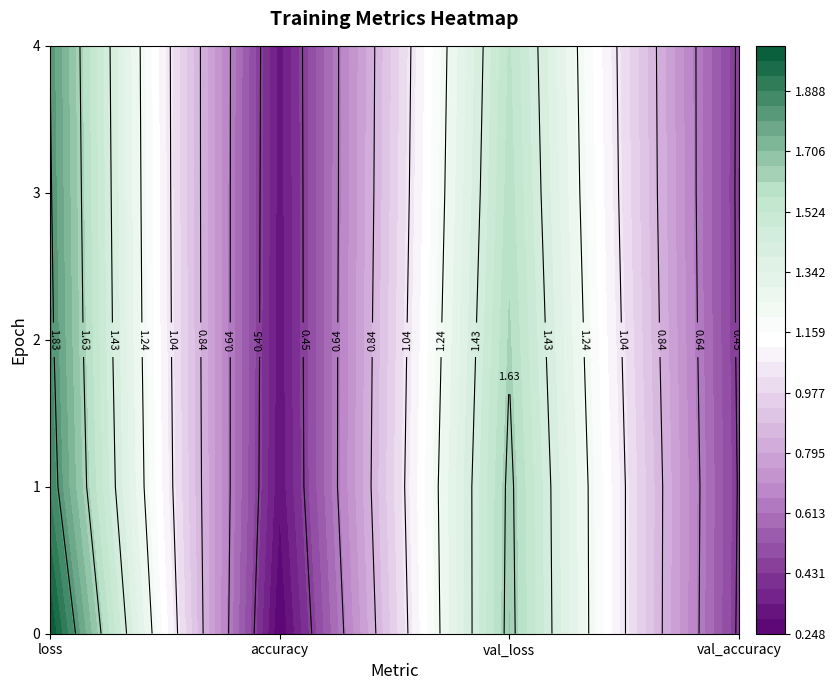

Which label corresponds to the smallest value in the chart?

accuracy